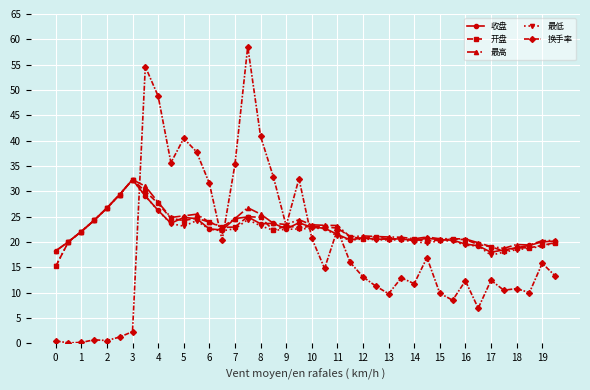

What are all the series names shown in the legend?

收盘, 开盘, 最高, 最低, 换手率